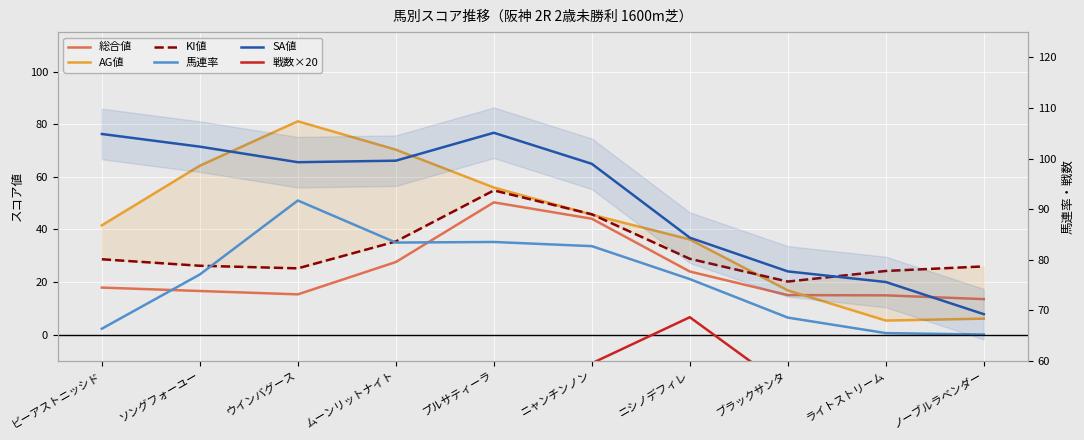

Which series ends up on top after the final intersection of 総合値 and 馬連率?

総合値